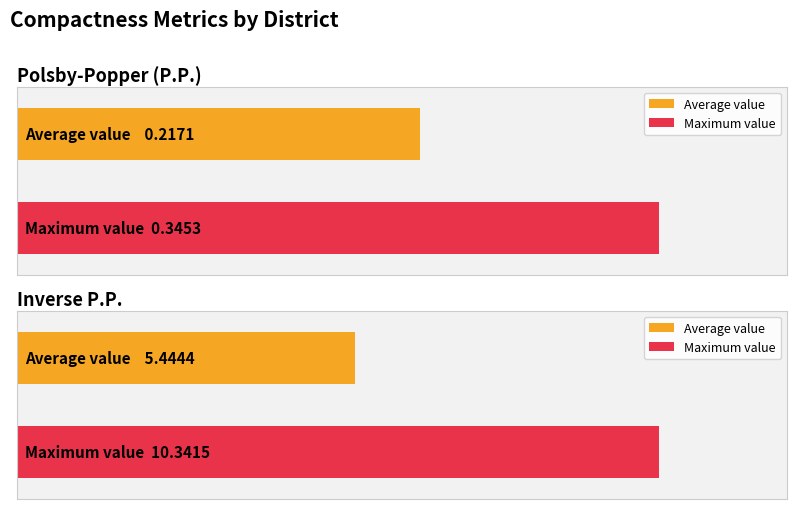

The Inverse P.P. series shows 1.8 at 5. True or false?

False